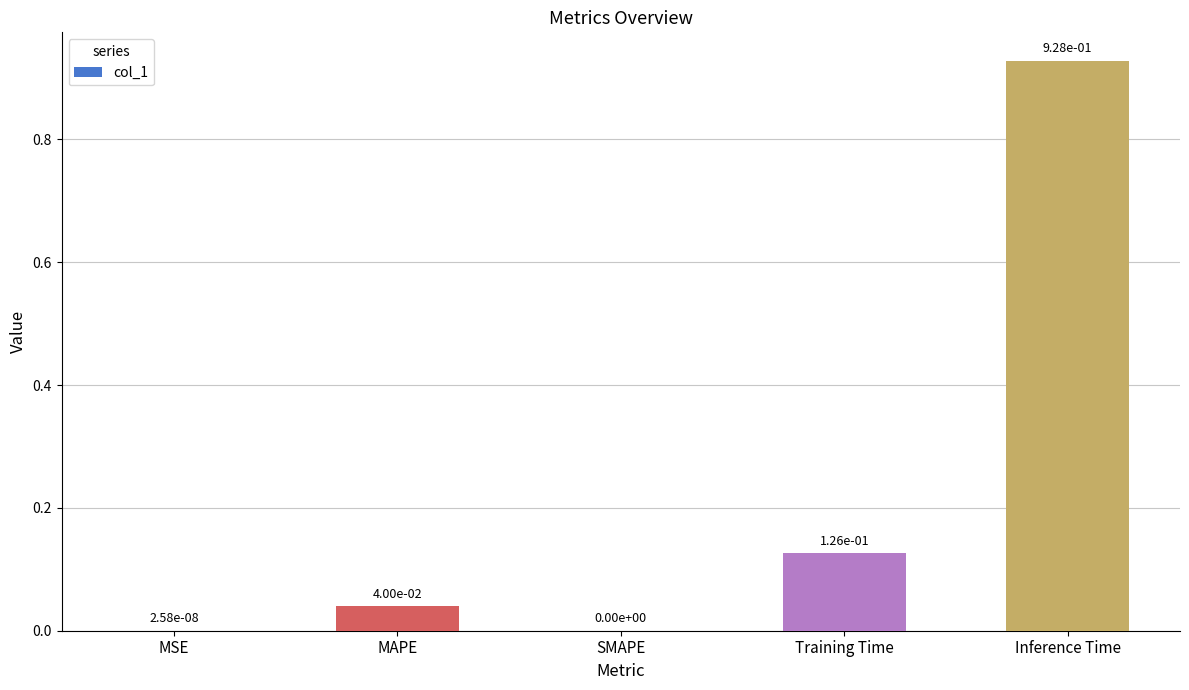

What is the change in value from SMAPE to Training Time?

+0.1